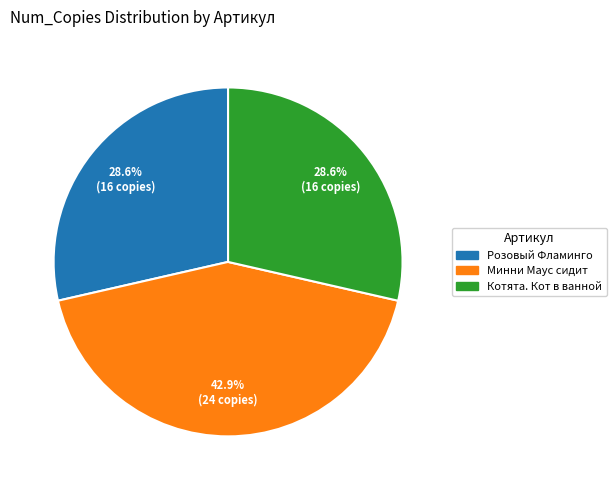

Which category has the biggest portion of the pie?

Минни Маус сидит